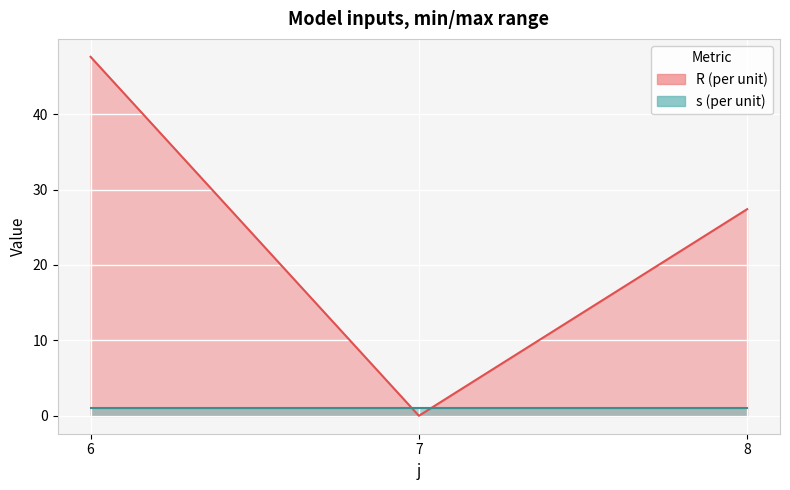

At which label does the data first exceed 27?

6